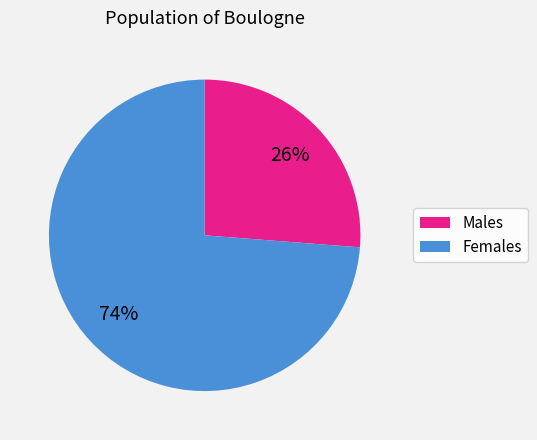

To the nearest percent, what is the difference between the largest and smallest slice percentages?

48%